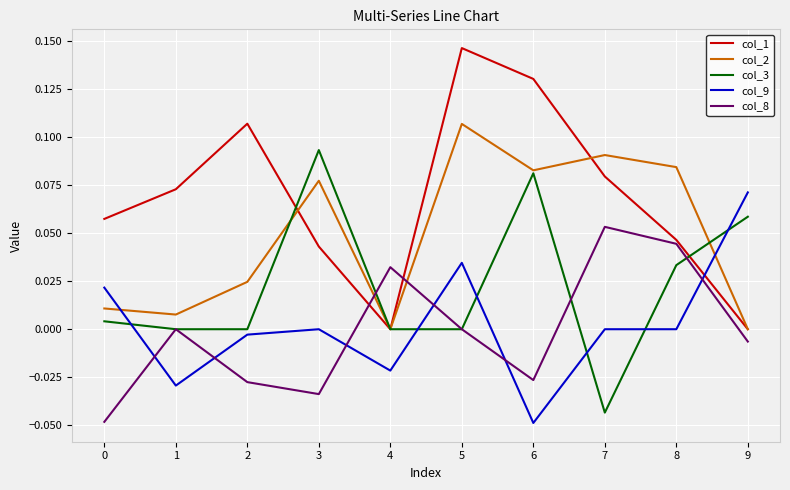

Which category has the highest value in the col_1 series?

5